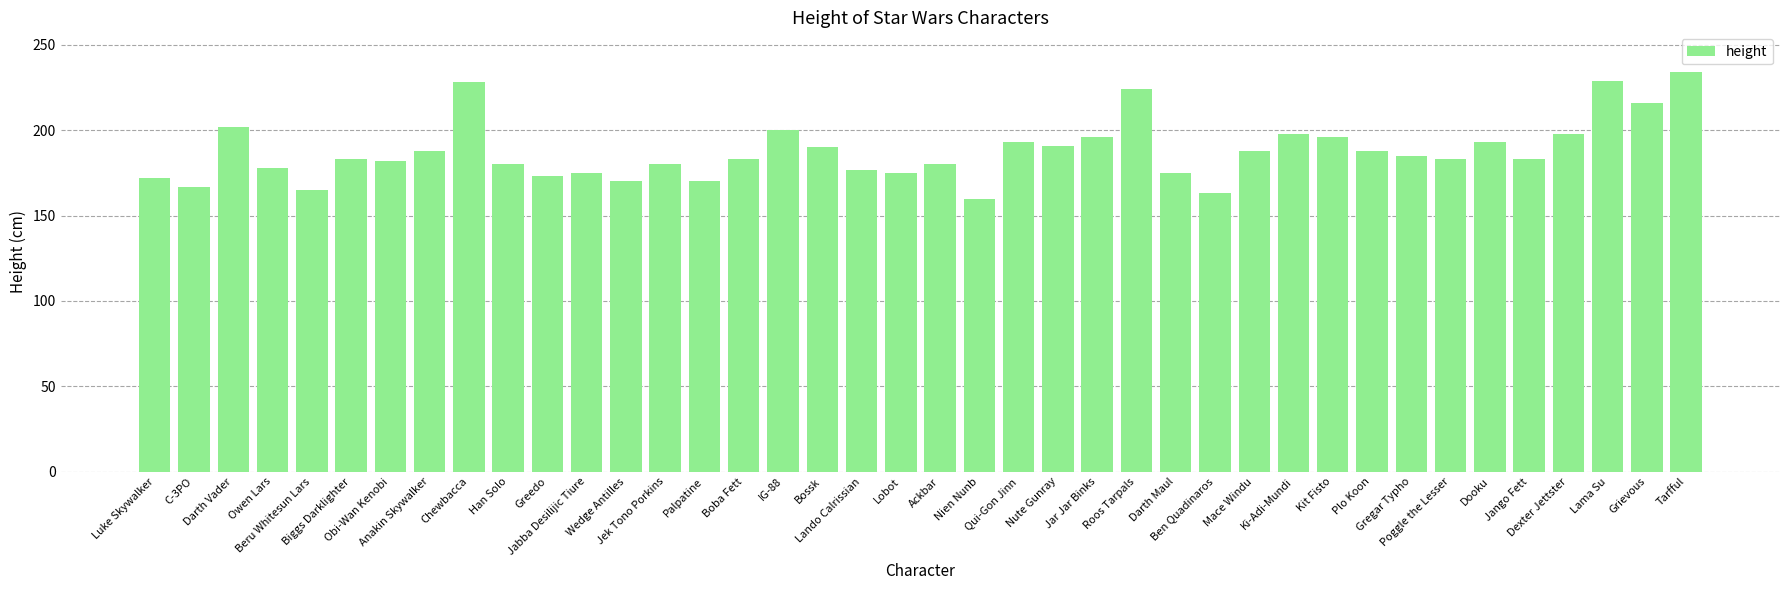

What is the value of the 23rd bar from the left?

193